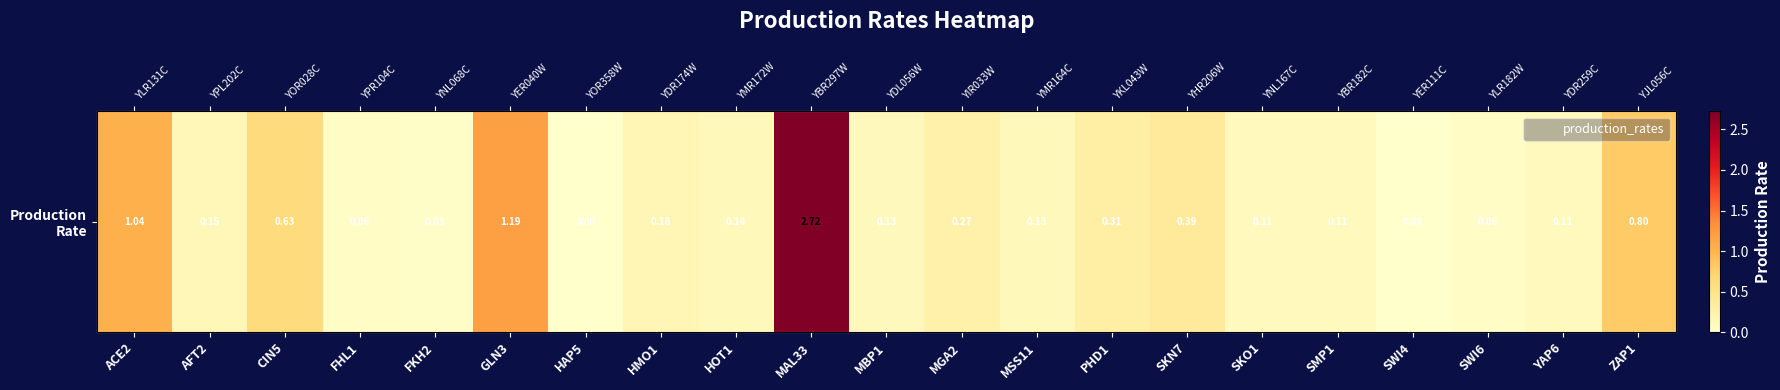

Count the number of data series in this chart.

1